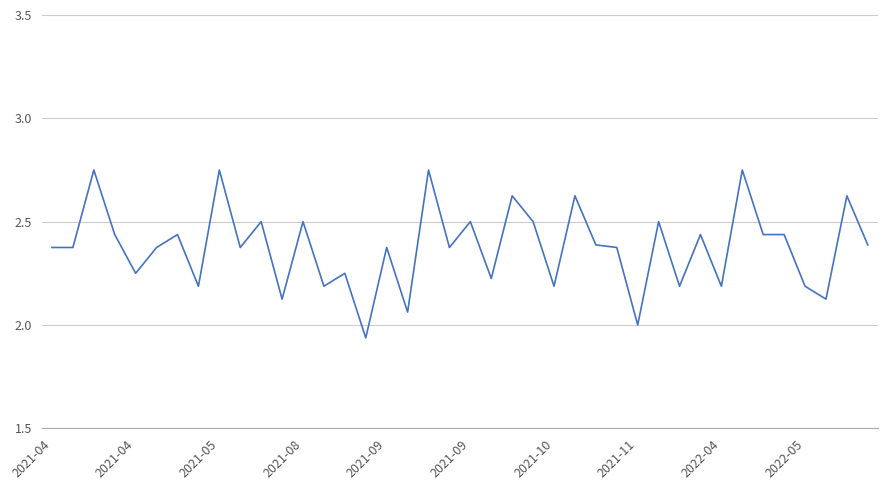

What is the difference between the maximum and minimum values?

0.8